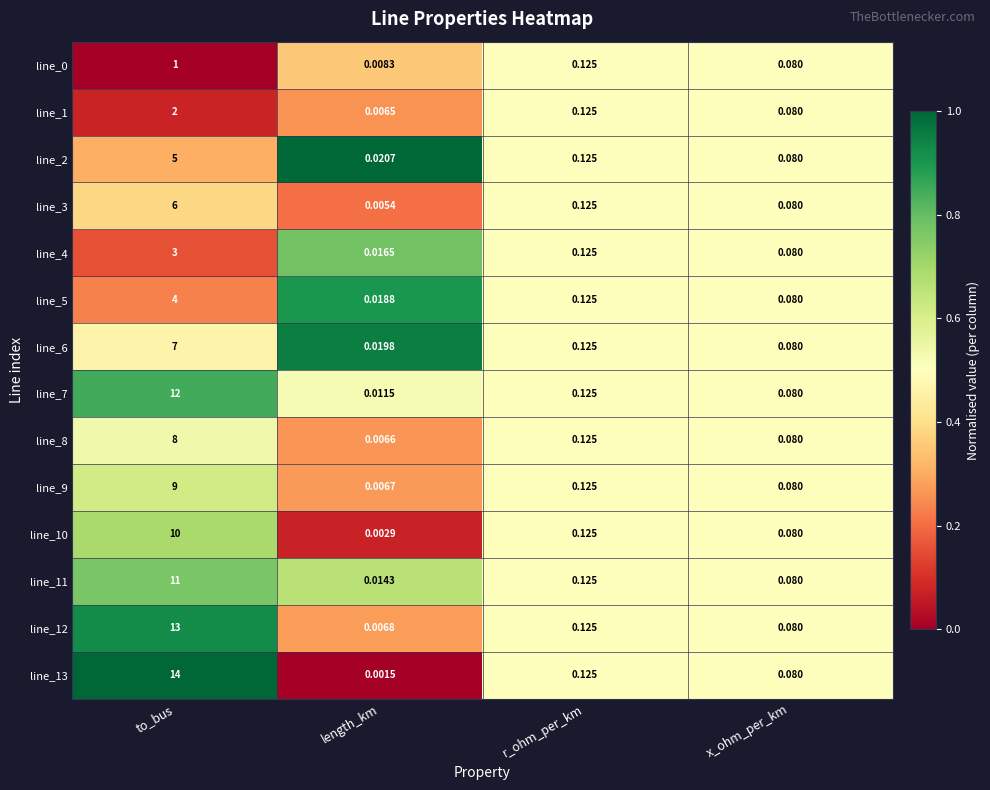

At which label is line_0 closest to 0?

length_km